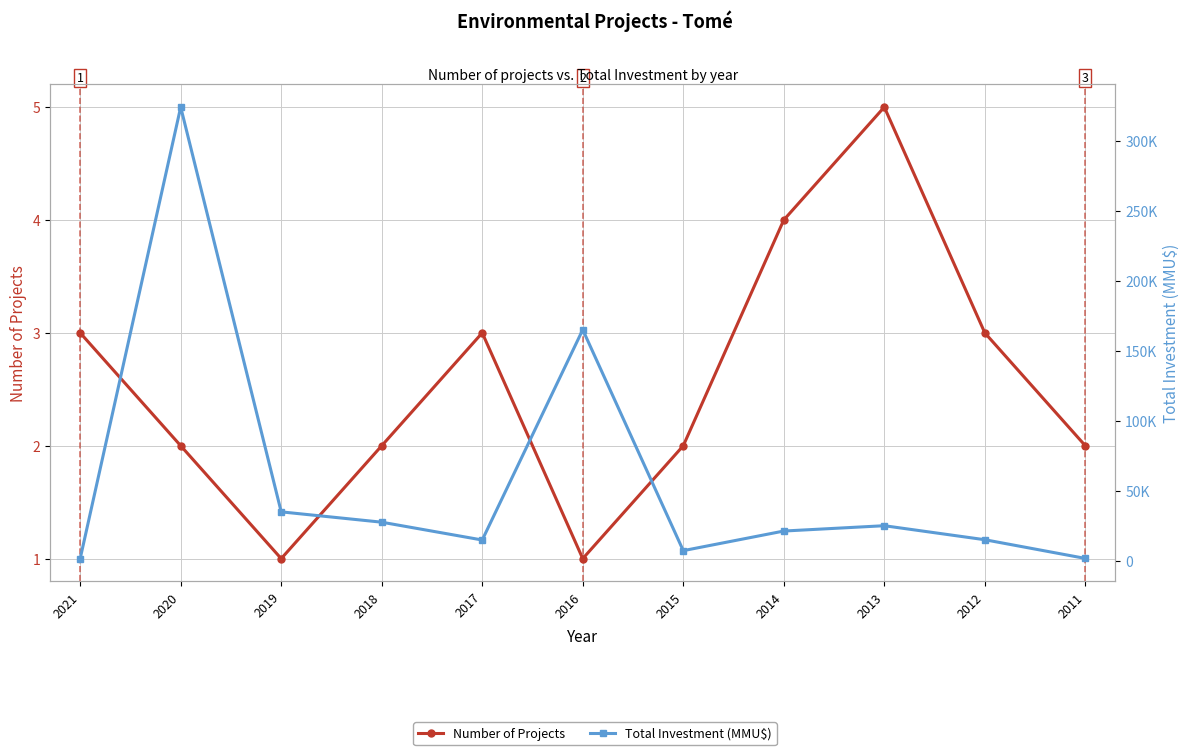

At which label does Number of Projects first exceed 2?

2021